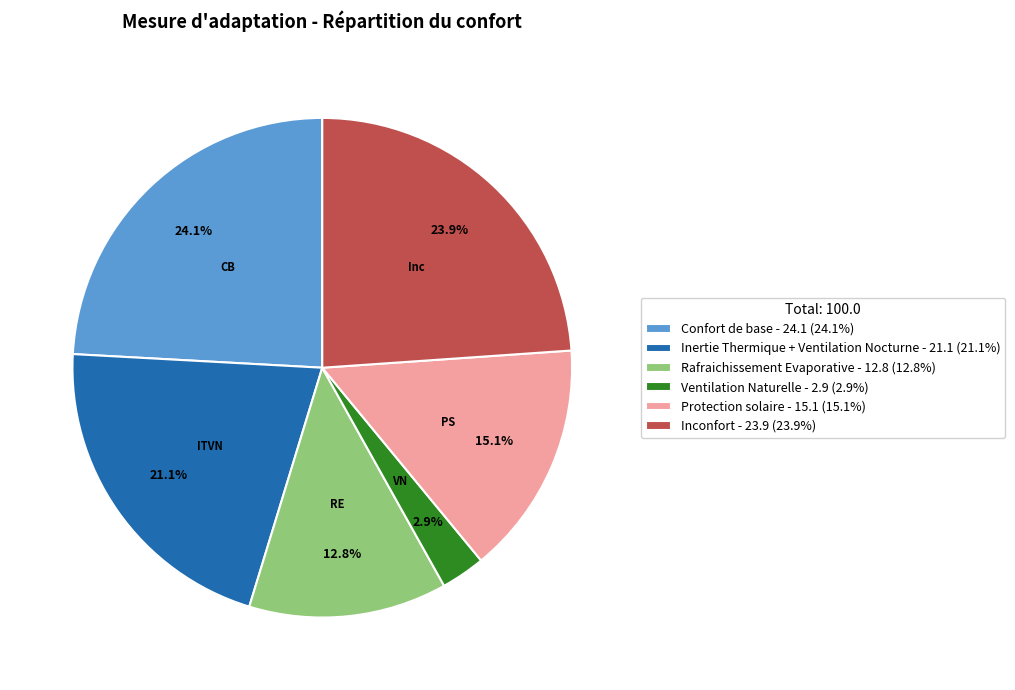

What is the ratio of the value at Confort de base to the value at Protection solaire?

1.6